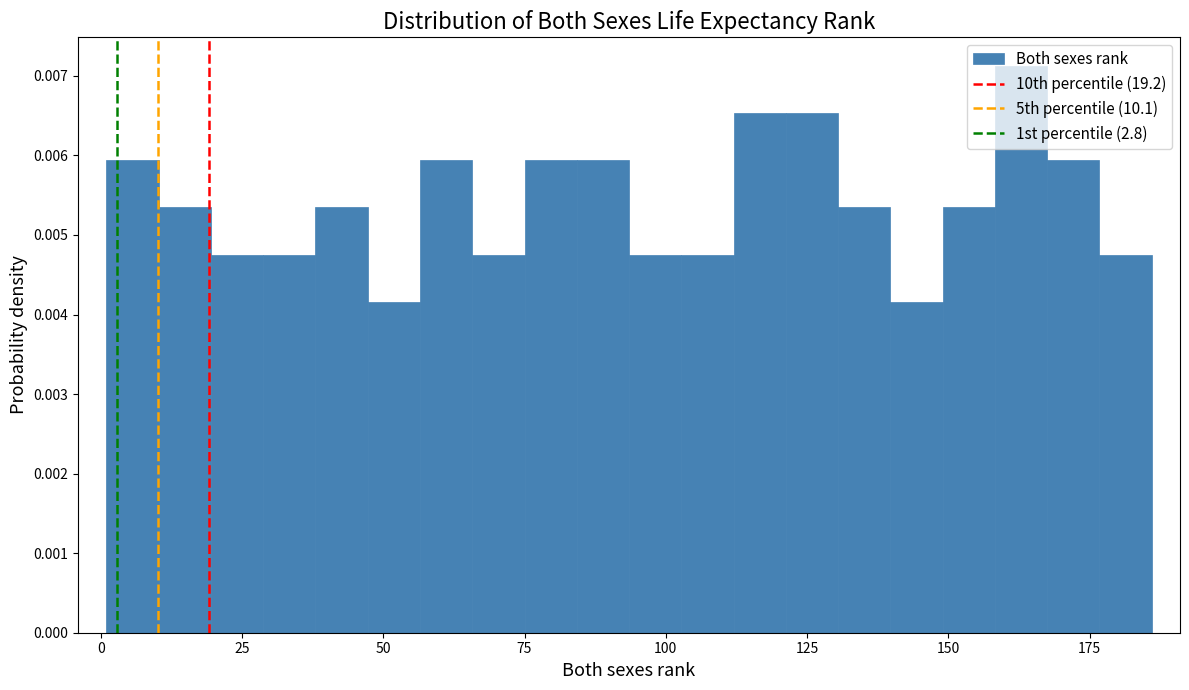

Around what value on the x-axis is the tallest bar? Give the approximate position of its centre, as read against the axis.

165